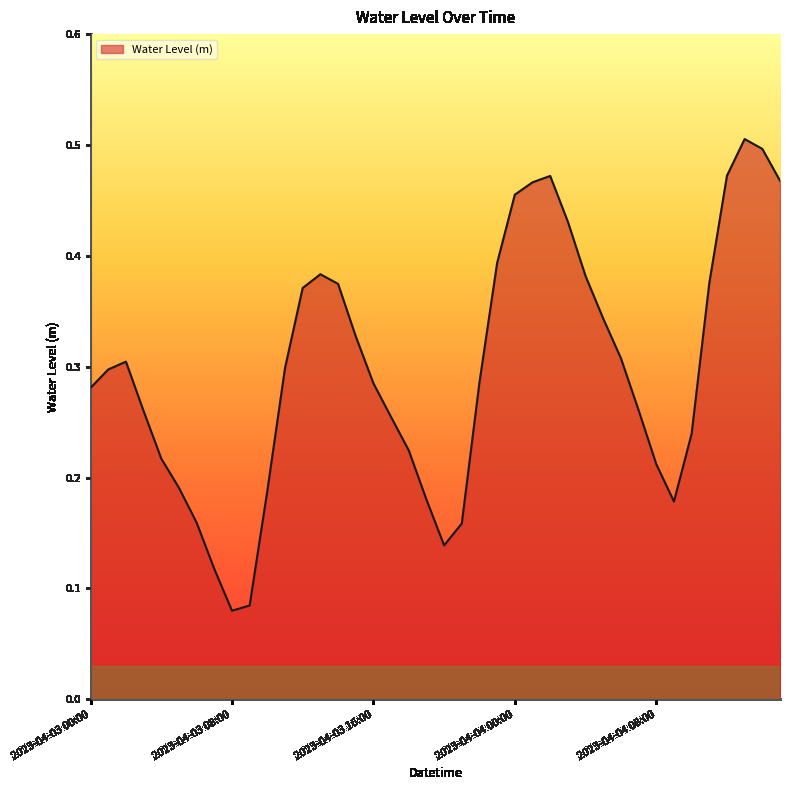

List the labels in order of value, smallest first.

2023-04-03 08:00, 2023-04-03 09:00, 2023-04-03 07:00, 2023-04-03 20:00, 2023-04-03 21:00, 2023-04-03 06:00, 2023-04-04 09:00, 2023-04-03 19:00, 2023-04-03 10:00, 2023-04-03 05:00, 2023-04-04 08:00, 2023-04-03 04:00, 2023-04-03 18:00, 2023-04-04 10:00, 2023-04-03 17:00, 2023-04-03 03:00, 2023-04-04 07:00, 2023-04-03 00:00, 2023-04-03 16:00, 2023-04-03 22:00, 2023-04-03 01:00, 2023-04-03 11:00, 2023-04-03 02:00, 2023-04-04 06:00, 2023-04-03 15:00, 2023-04-04 05:00, 2023-04-03 12:00, 2023-04-03 14:00, 2023-04-04 11:00, 2023-04-04 04:00, 2023-04-03 13:00, 2023-04-03 23:00, 2023-04-04 03:00, 2023-04-04 00:00, 2023-04-04 01:00, 2023-04-04 15:00, 2023-04-04 02:00, 2023-04-04 12:00, 2023-04-04 14:00, 2023-04-04 13:00